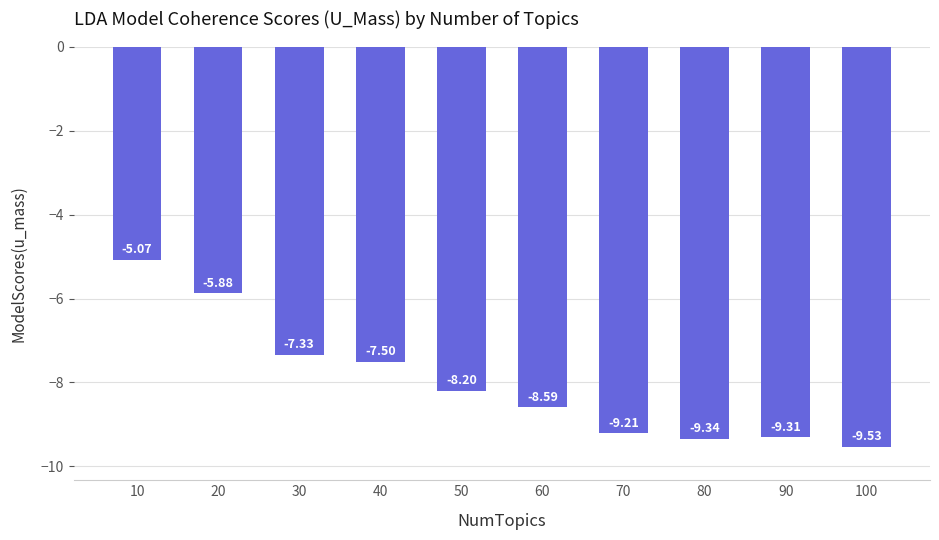

What is the value of the 2nd bar from the left?

-5.9